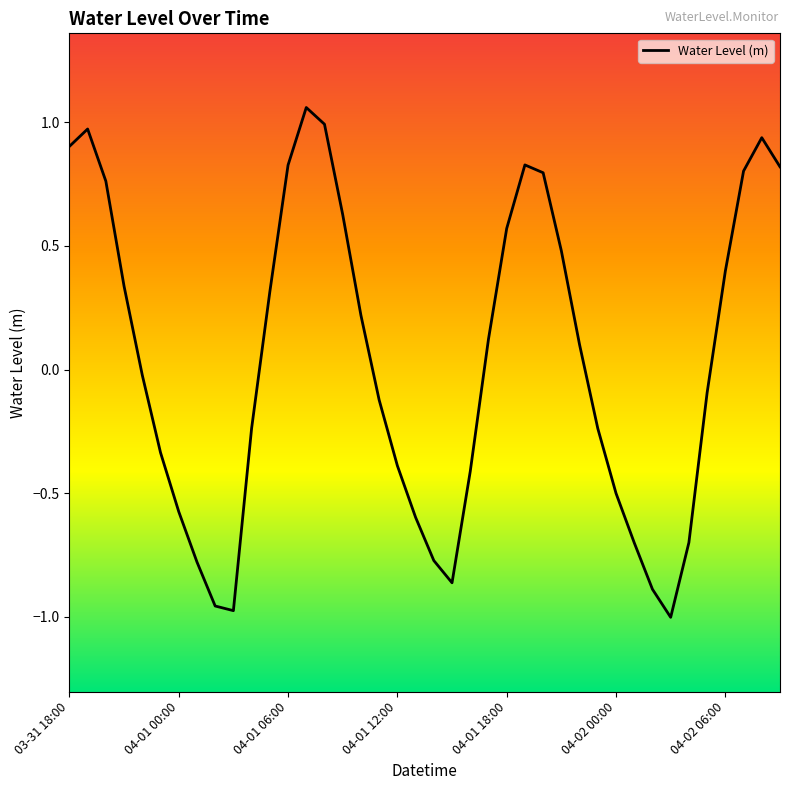

What is the difference between the maximum and minimum values?

2.1